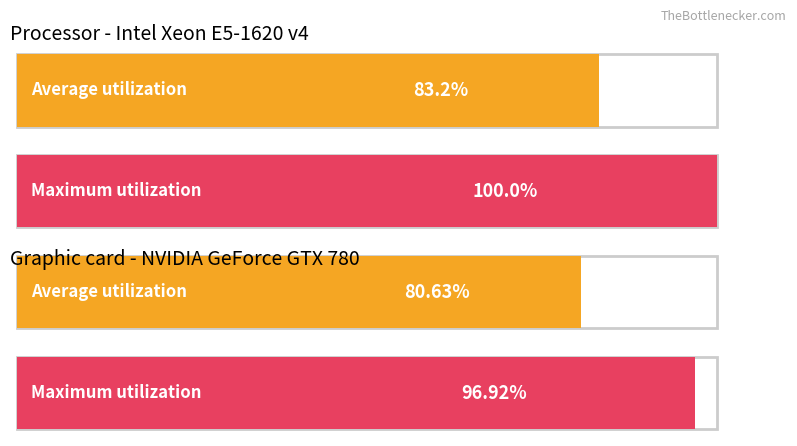

The value of Average utilization at 2013 is 0.2. True or false?

False